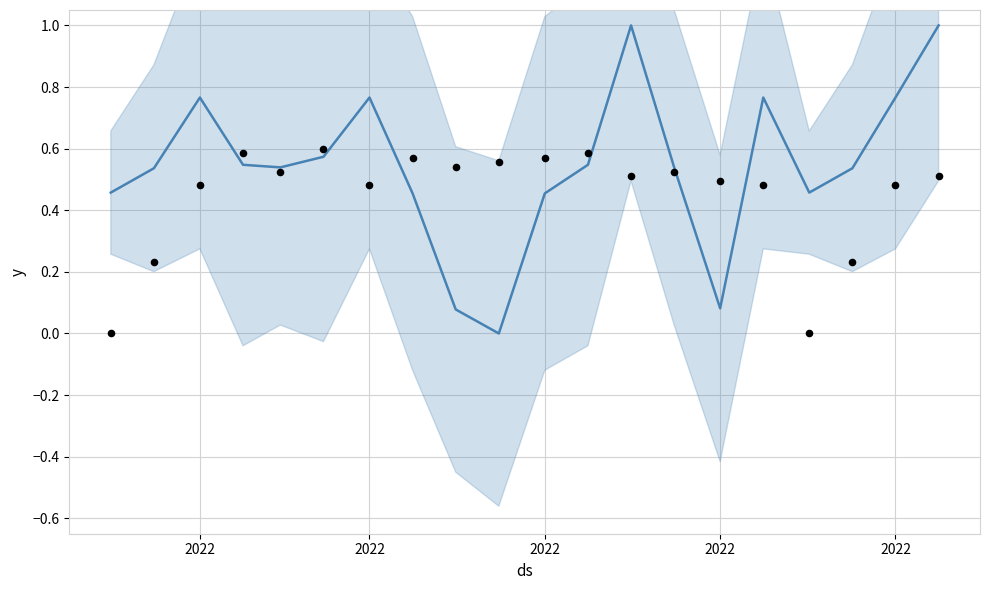

What are all the series names shown in the legend?

y, observations